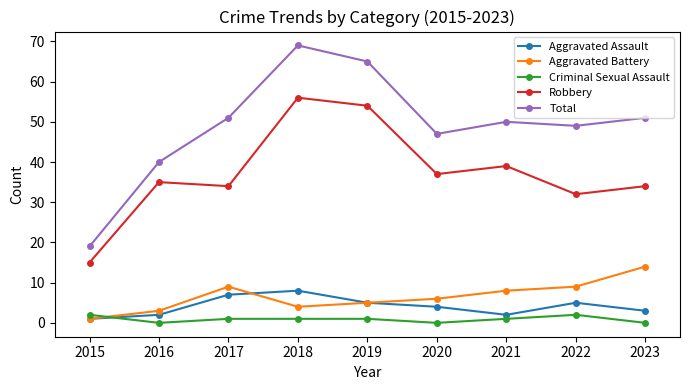

Between which two adjacent categories do Criminal Sexual Assault and Aggravated Battery first intersect?

2015 and 2016